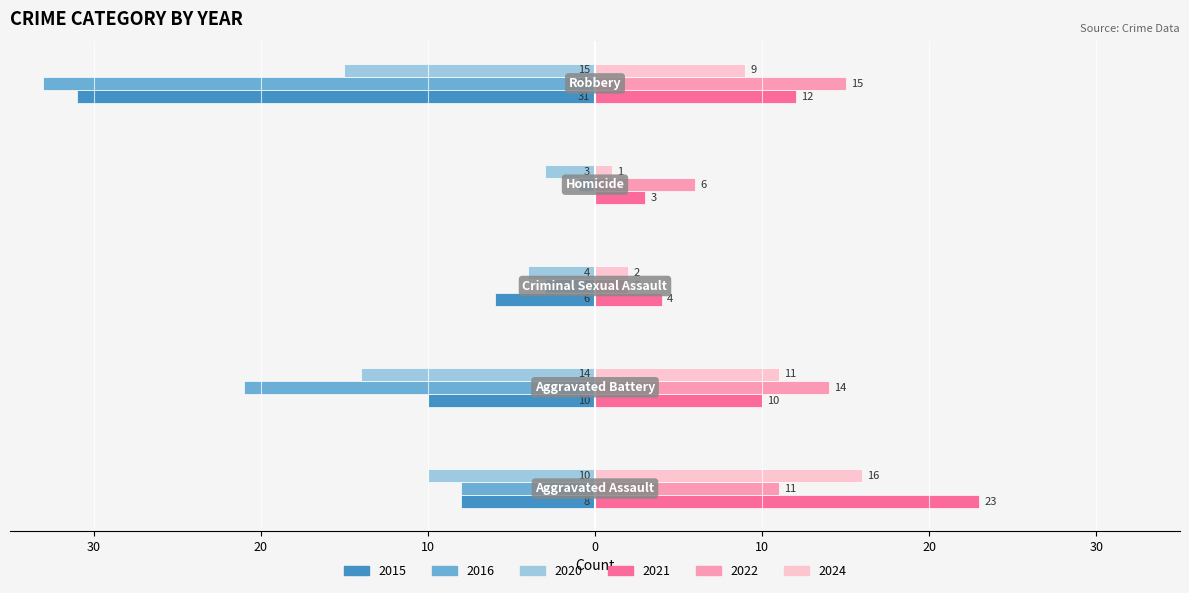

What are all the series names shown in the legend?

2015, 2016, 2020, 2021, 2022, 2024